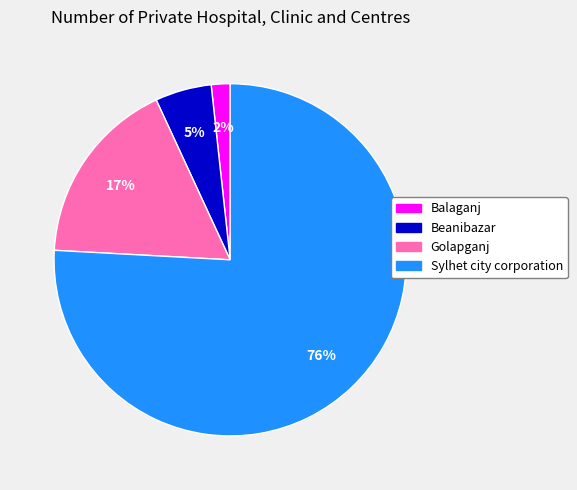

Which slice represents more than half of the pie?

Sylhet city corporation